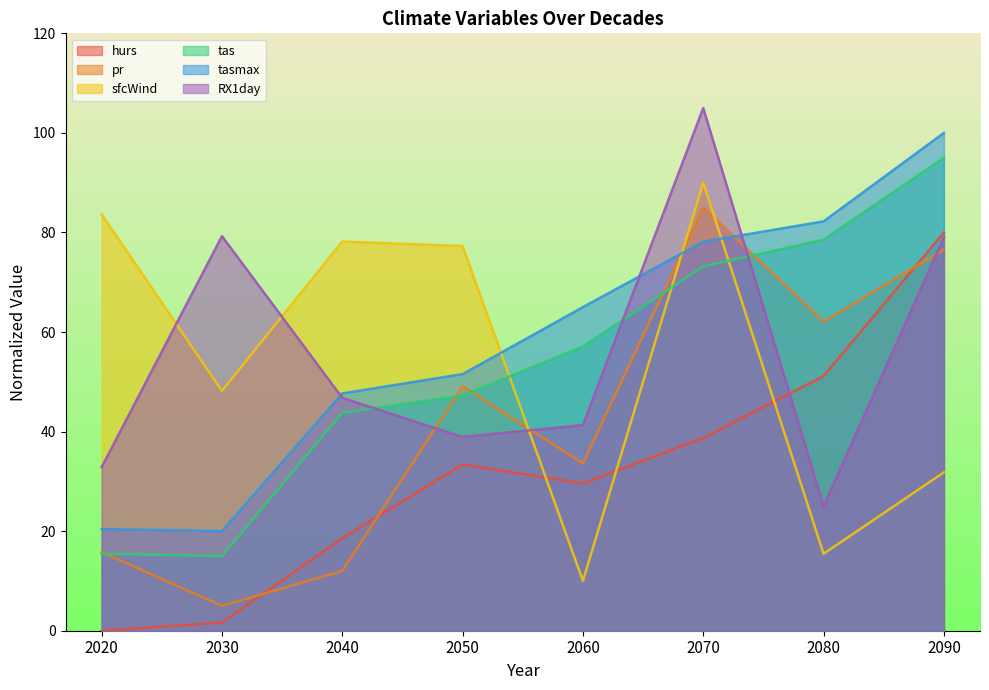

What is the sum of the RX1day values at 2070 and 2030?

184.3